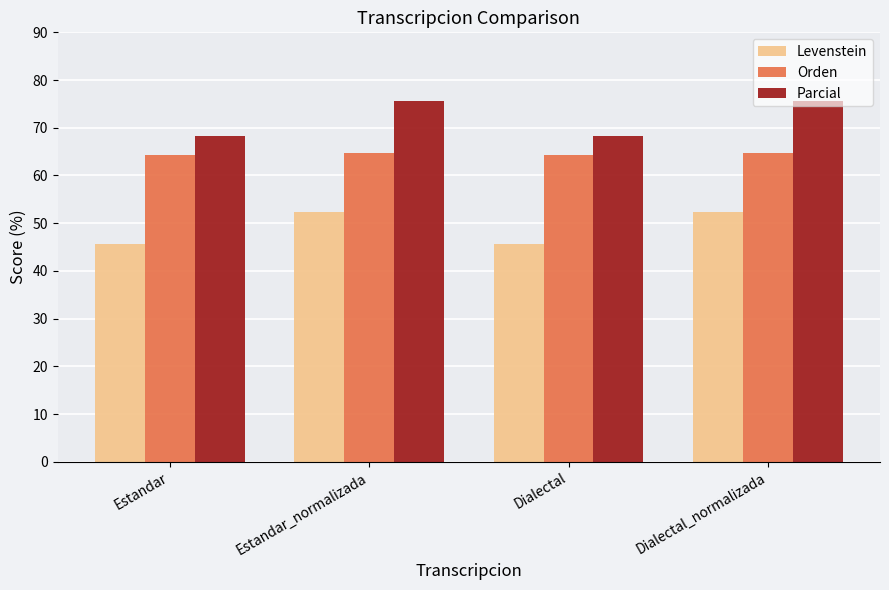

What is the value of the Orden bar at the 1st from the left?

64.3